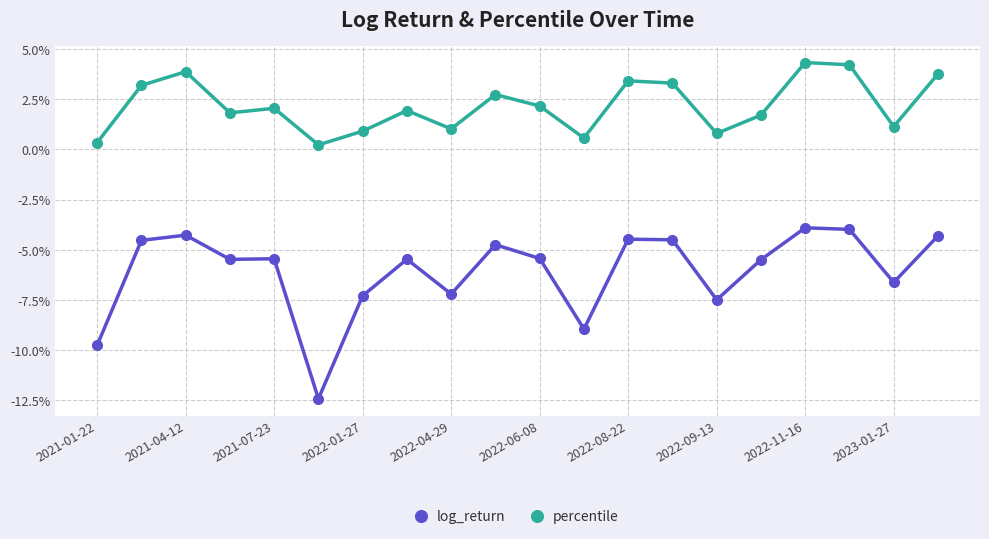

What are all the series names shown in the legend?

log_return, percentile